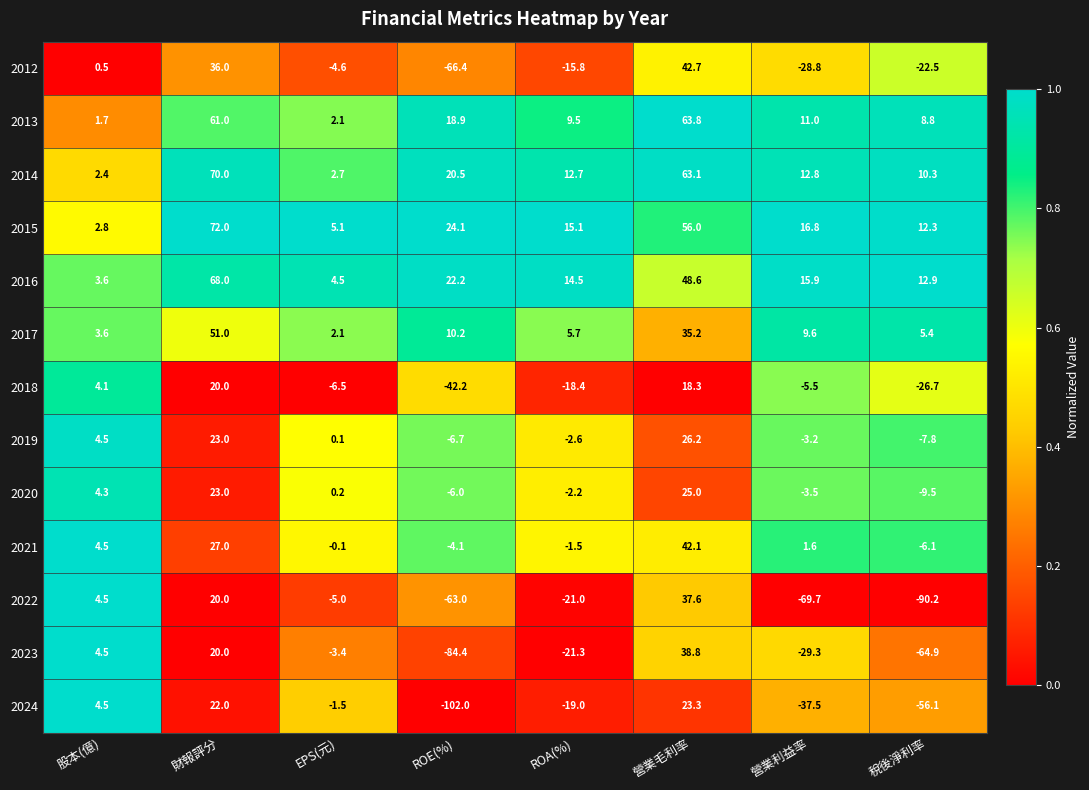

What is the total value across all series at EPS(元)?

-4.3